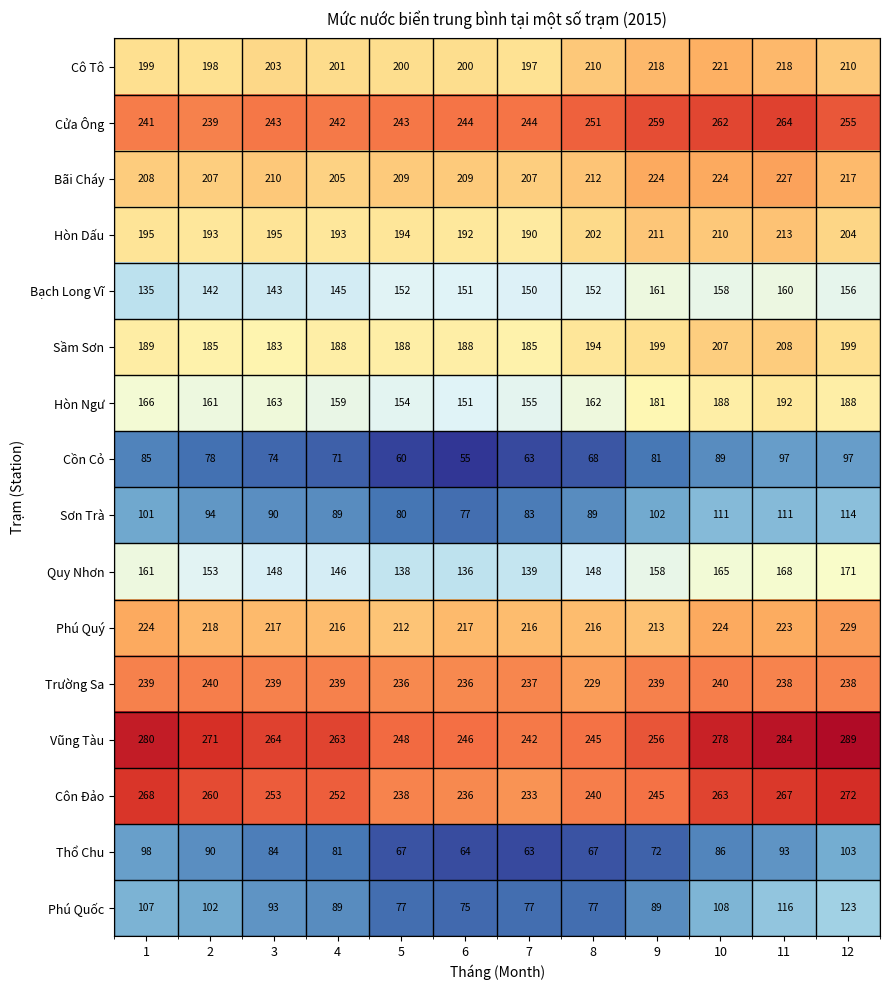

What is the difference between the Cô Tô values at 9 and 10?

3